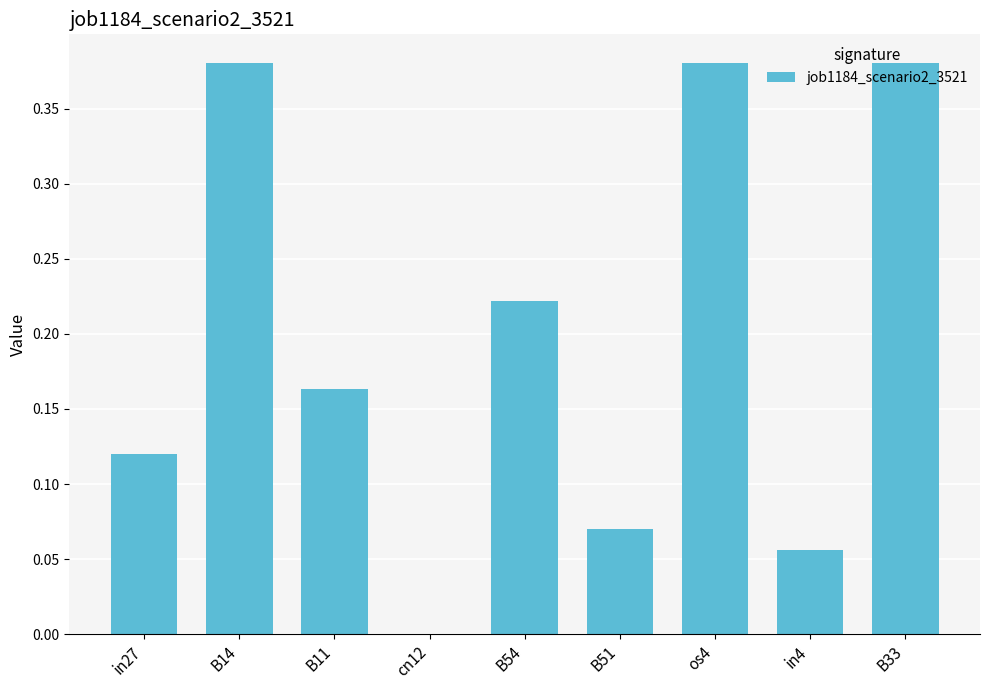

Which has a higher value, cn12 or in4?

in4